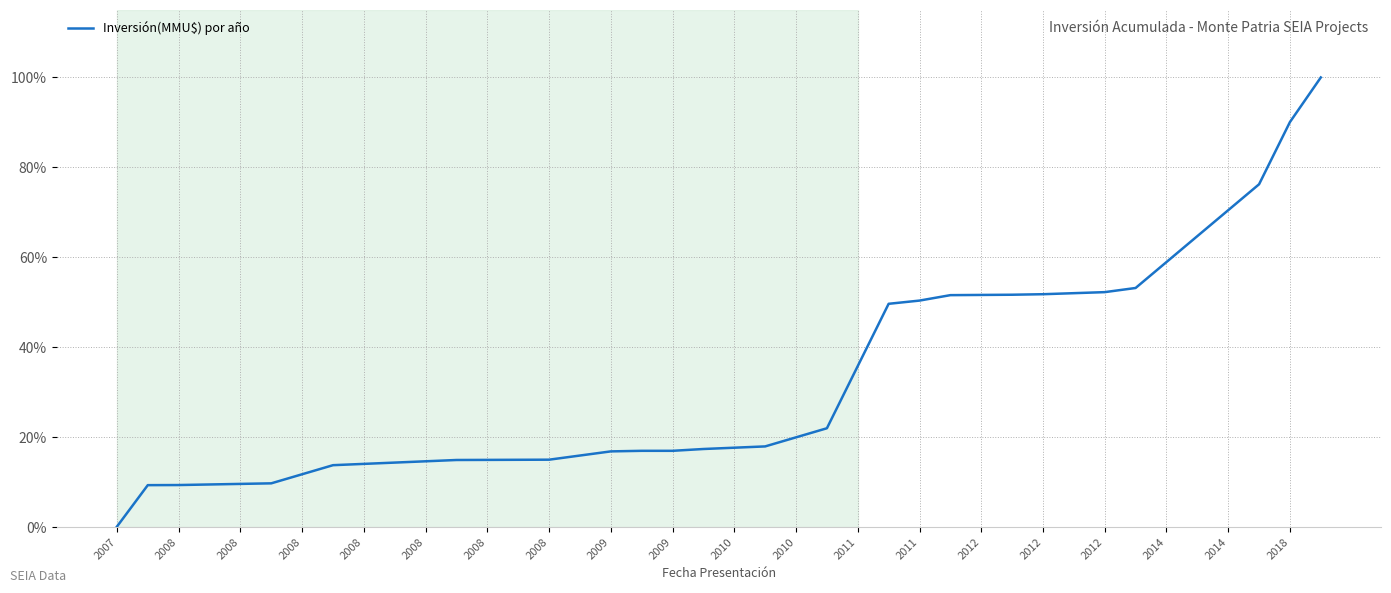

What is the maximum value shown in the chart?

100.0